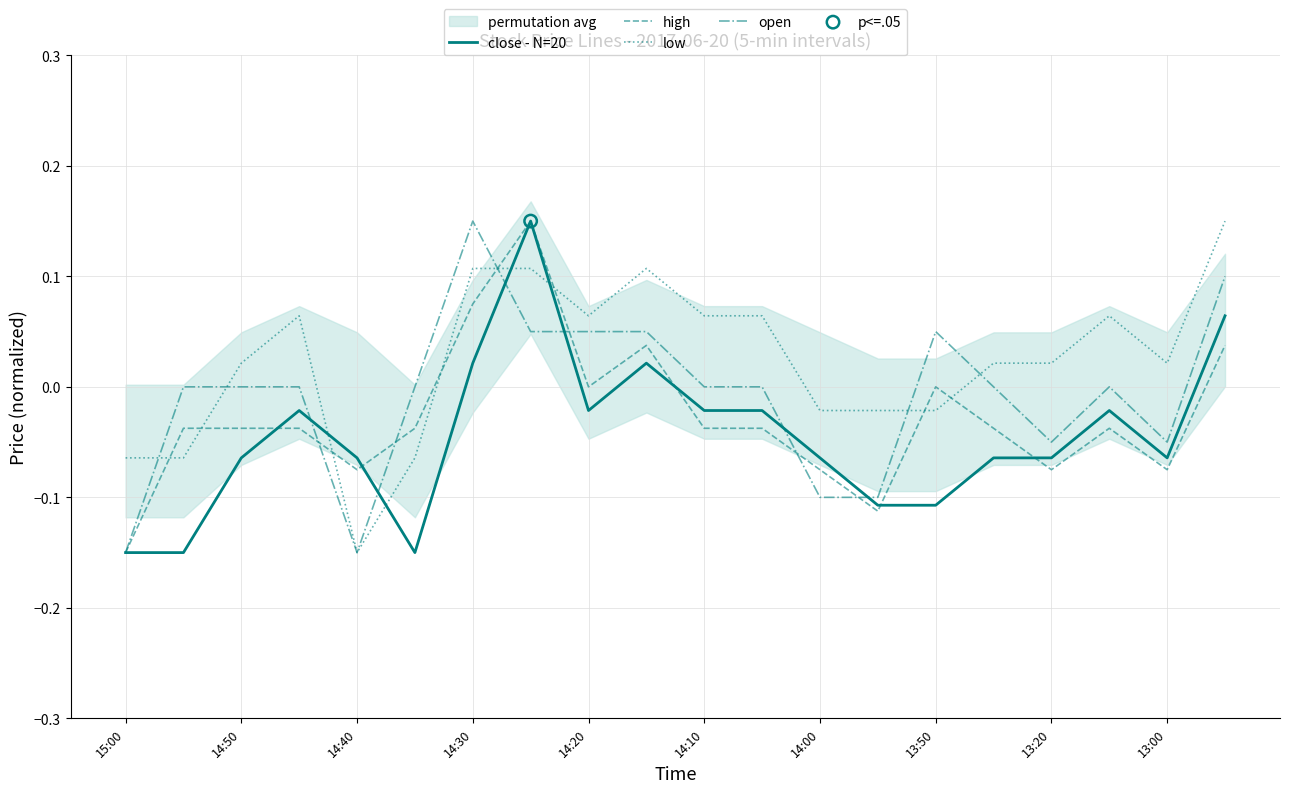

Which category has the highest value in the open series?

14:30